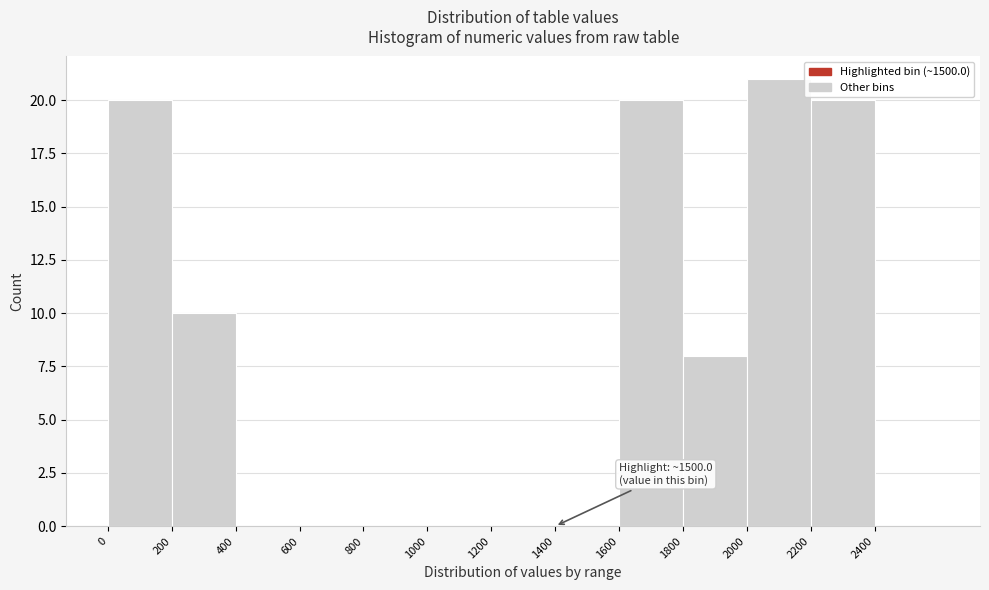

Which range on the x-axis has the tallest bar?

2000 to 2200